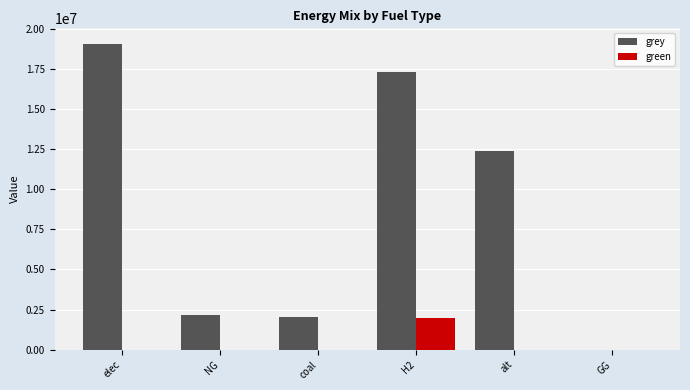

What is the total value across all series at NG?

2146486.0